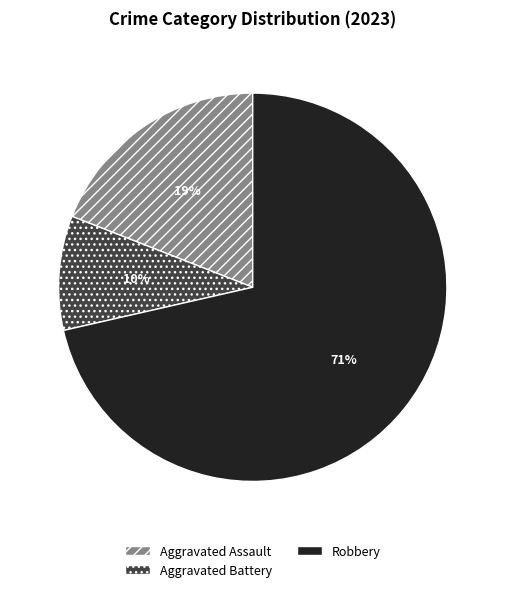

How many slices are in this pie chart?

3